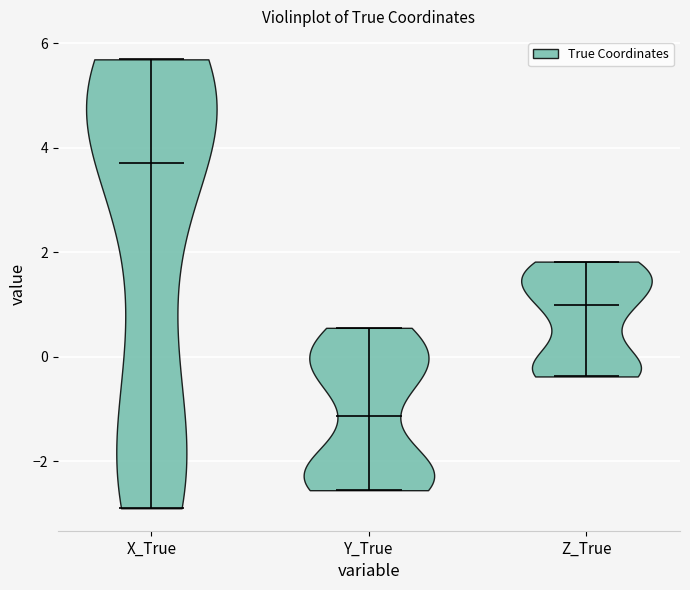

Reading left to right, read every violin against the y-axis: where its median line is, and the lowest and highest points it reaches. The values are not printed on the chart, so give them approximately, as read against the axis.

X_True: median line 3.8, lowest point -3.0, highest point 5.6
Y_True: median line -1.2, lowest point -2.6, highest point 0.6
Z_True: median line 1.0, lowest point -0.4, highest point 1.8